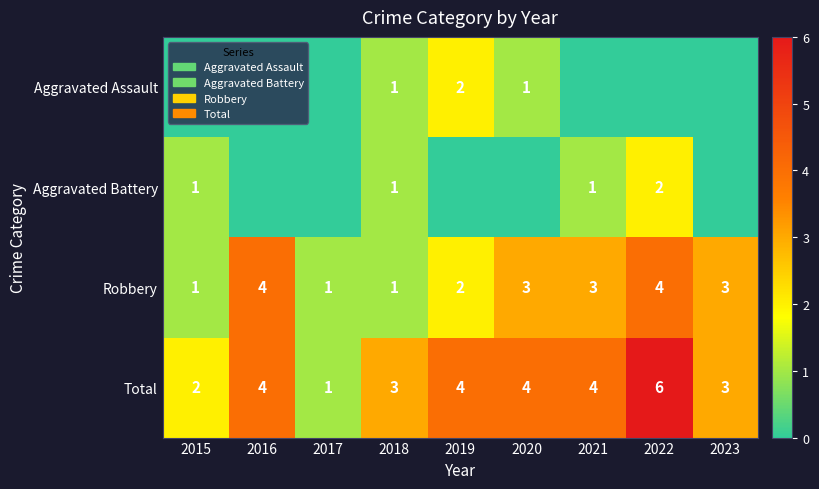

Is the value of Aggravated Battery at 2015 greater than the value of Total at 2016?

No